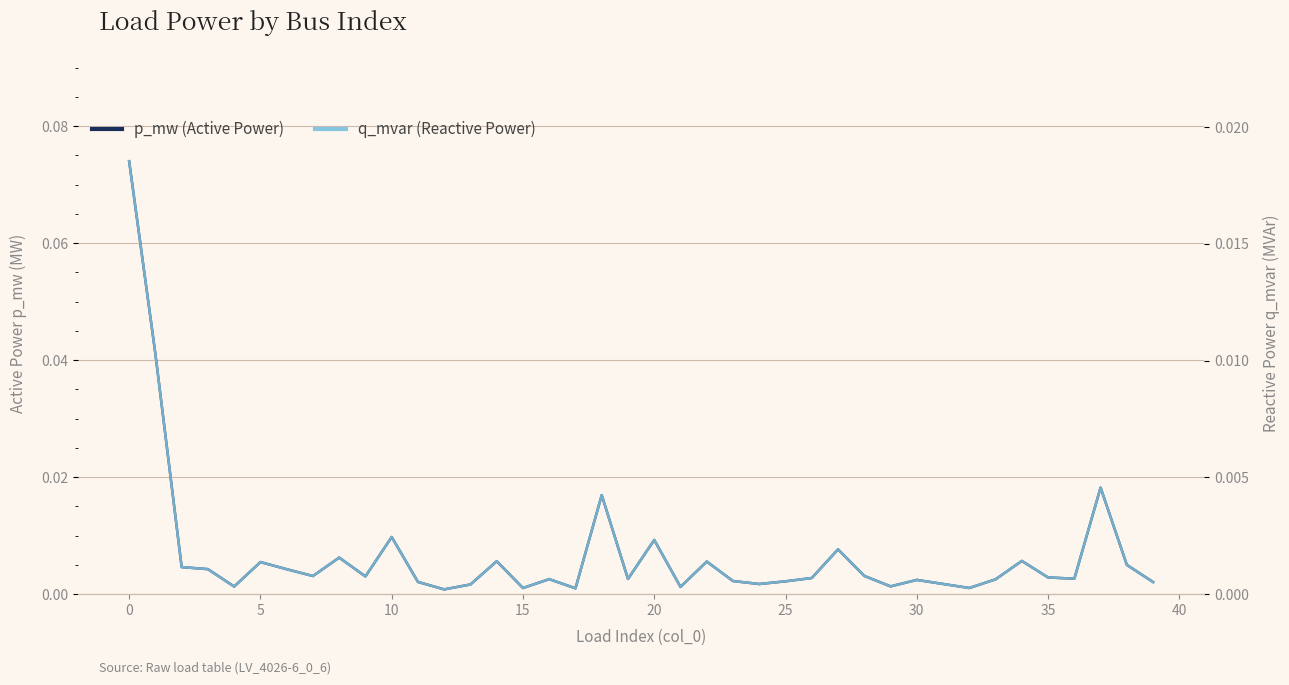

At how many categories does at least one series exceed 0?

40